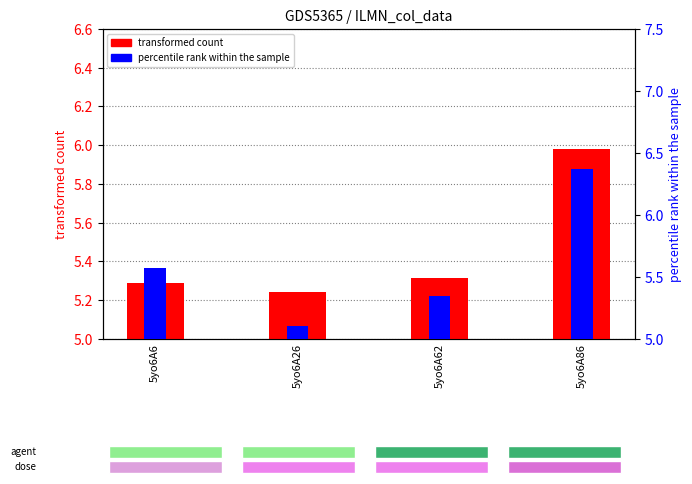

What is the total value across all series at 5yo6A26?

10.3